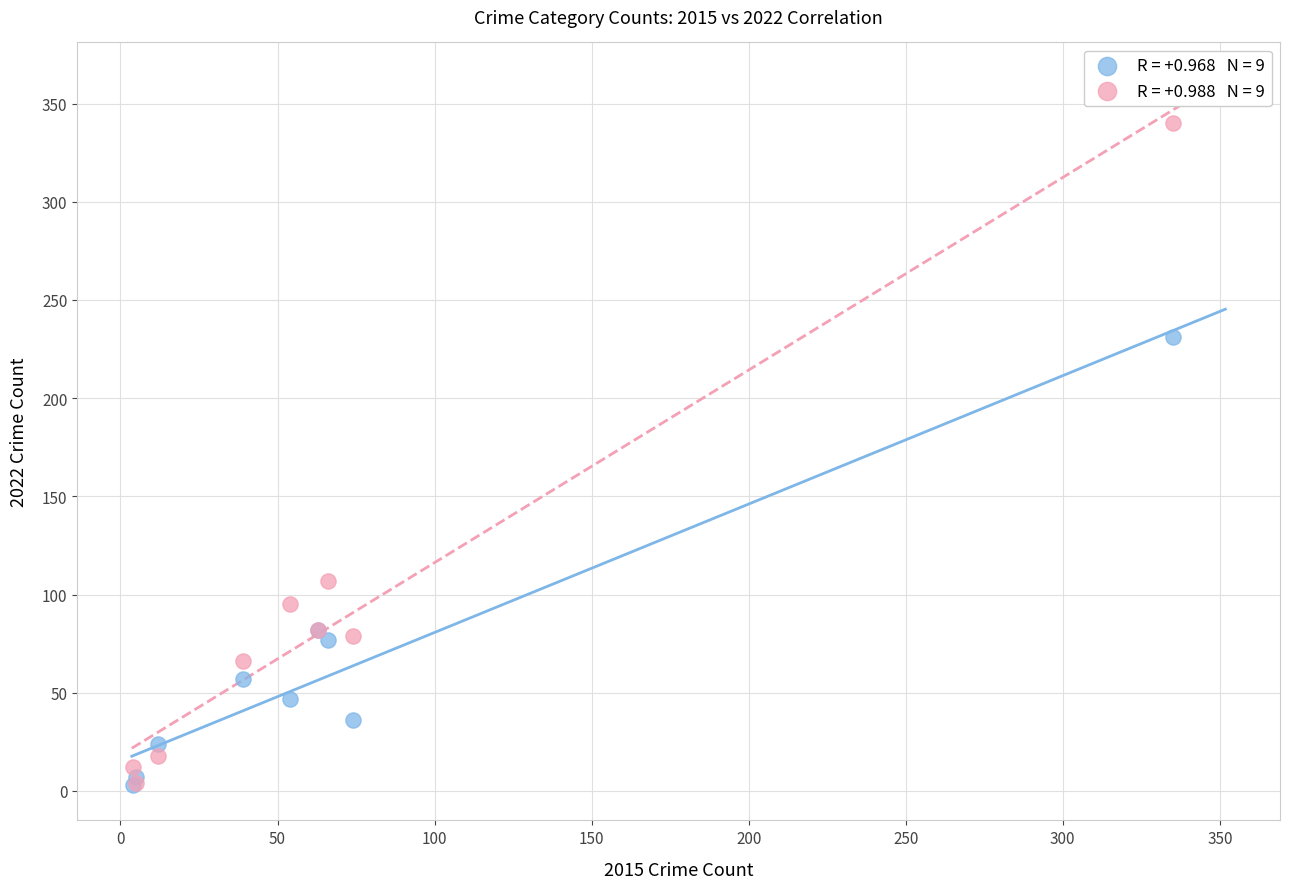

Across all series, what Y value is closest to 171?

231